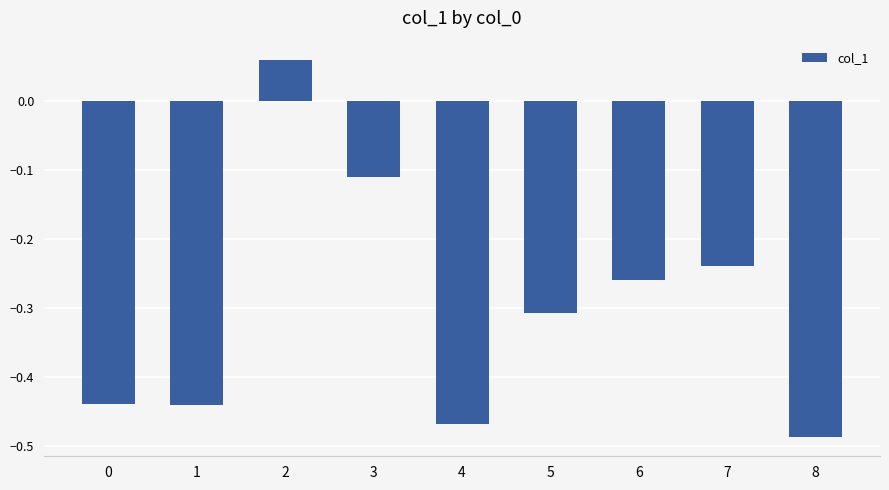

Which has a higher value, 7 or 8?

7